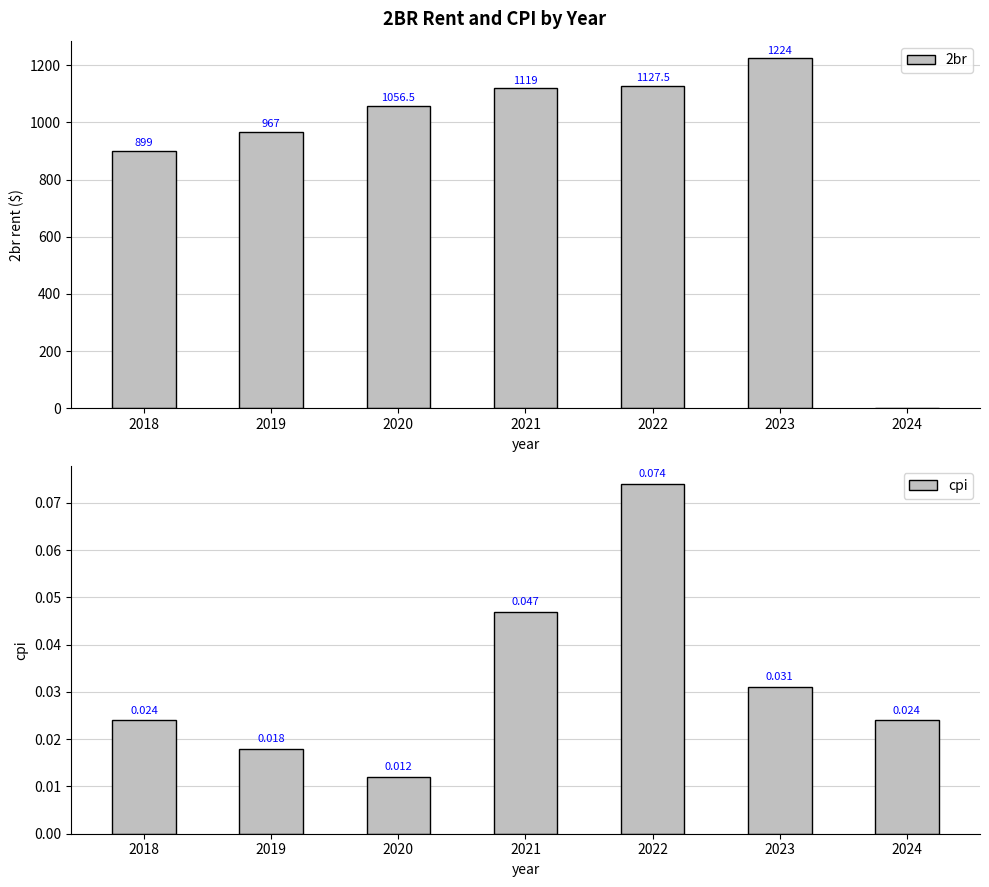

The 2br series shows 1984.3 at 2022. True or false?

False